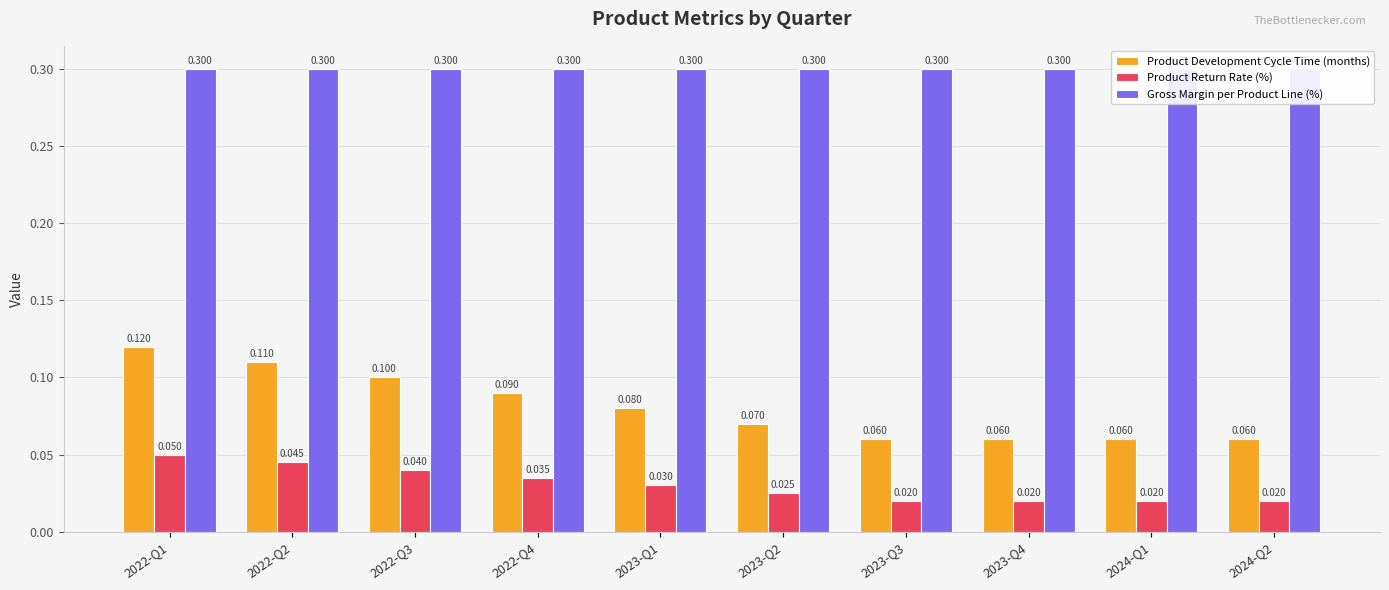

What is the difference between the highest and lowest values at 2023-Q4?

0.3